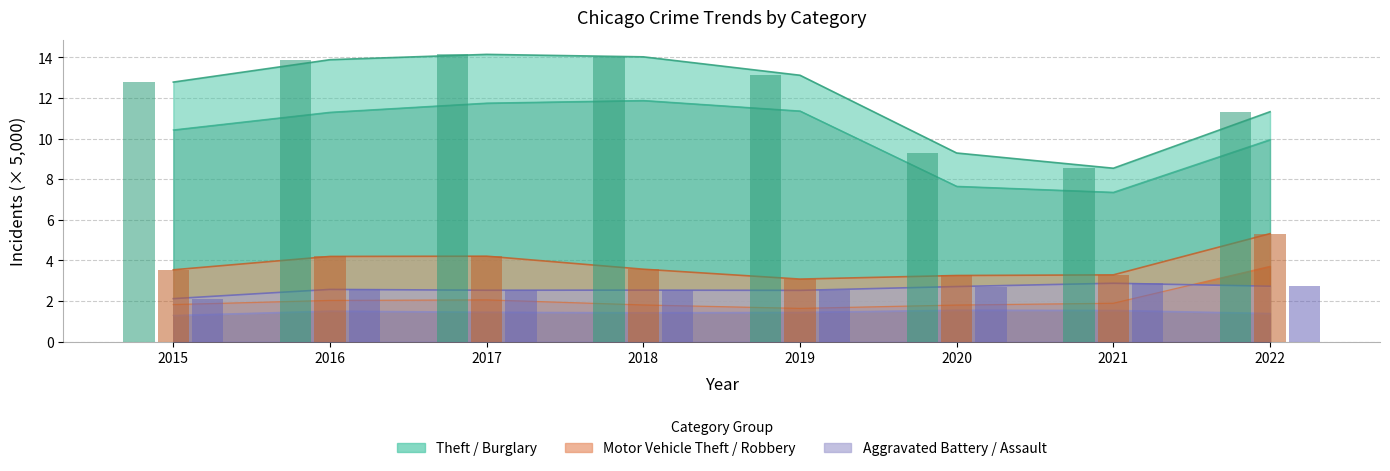

List the series in order of their peak value, highest first.

Theft, Motor Vehicle Theft, Aggravated Battery